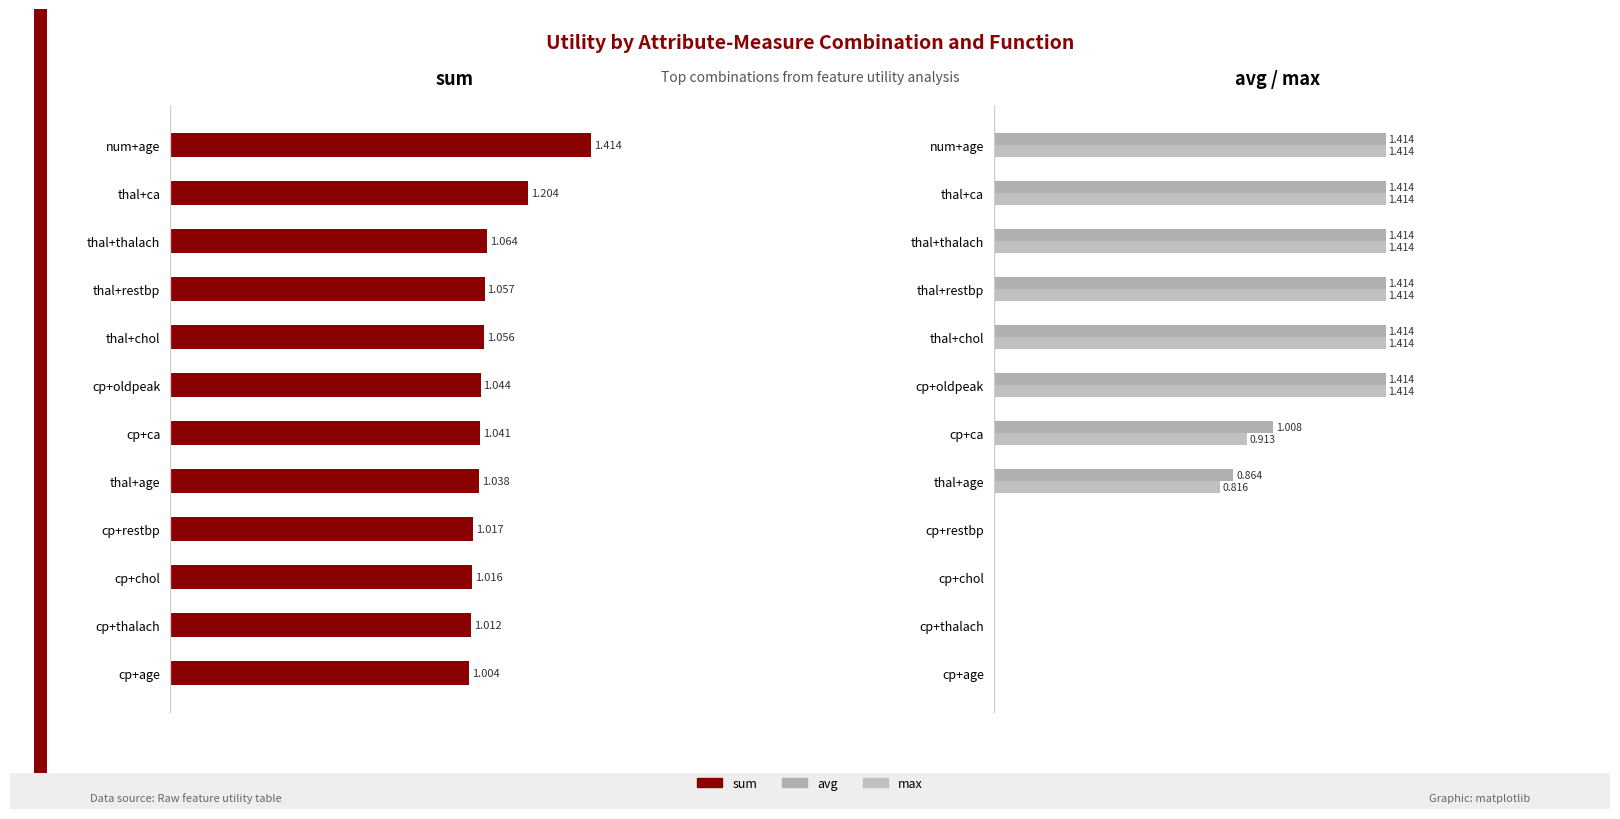

What is the difference between the avg values at thal+age and thal+restbp?

0.5